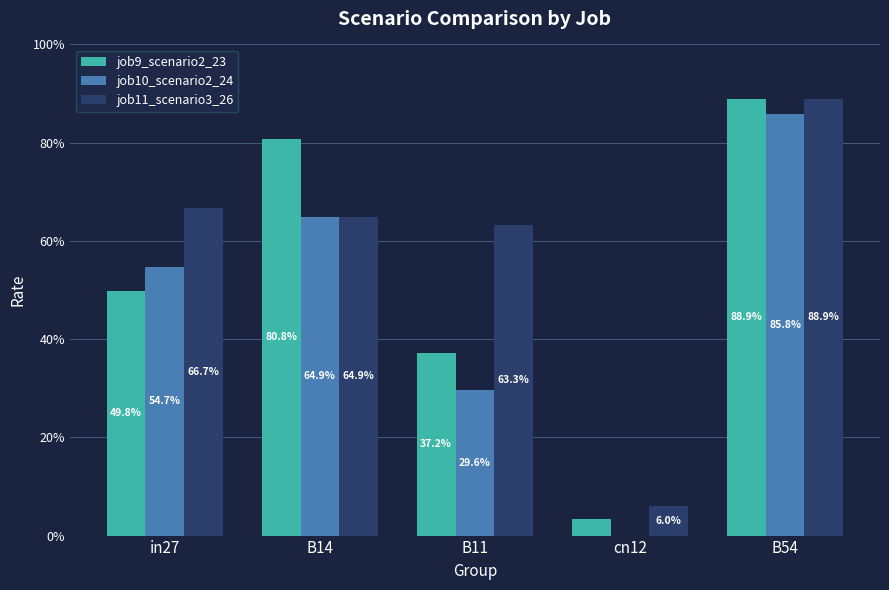

Does the chart contain stacked bars?

No